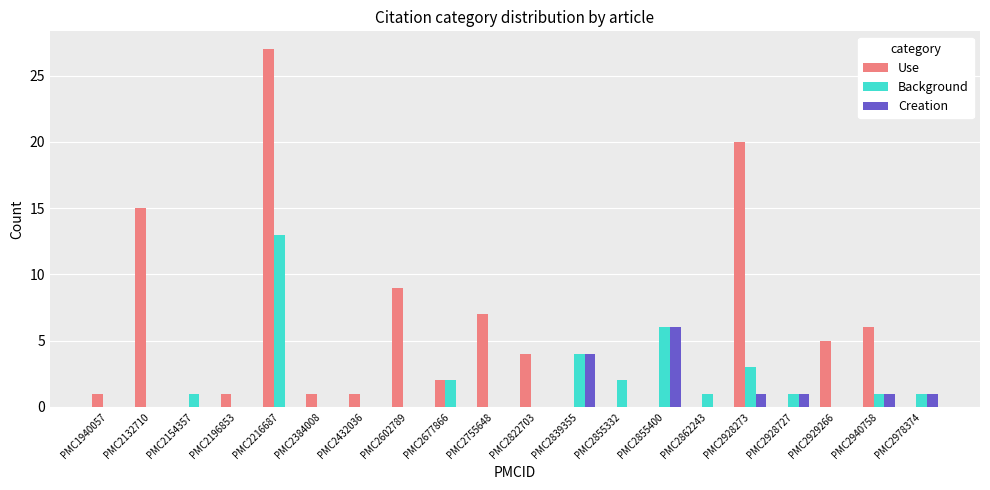

Between PMC2384008 and PMC2755648, which series saw the biggest shift?

Use